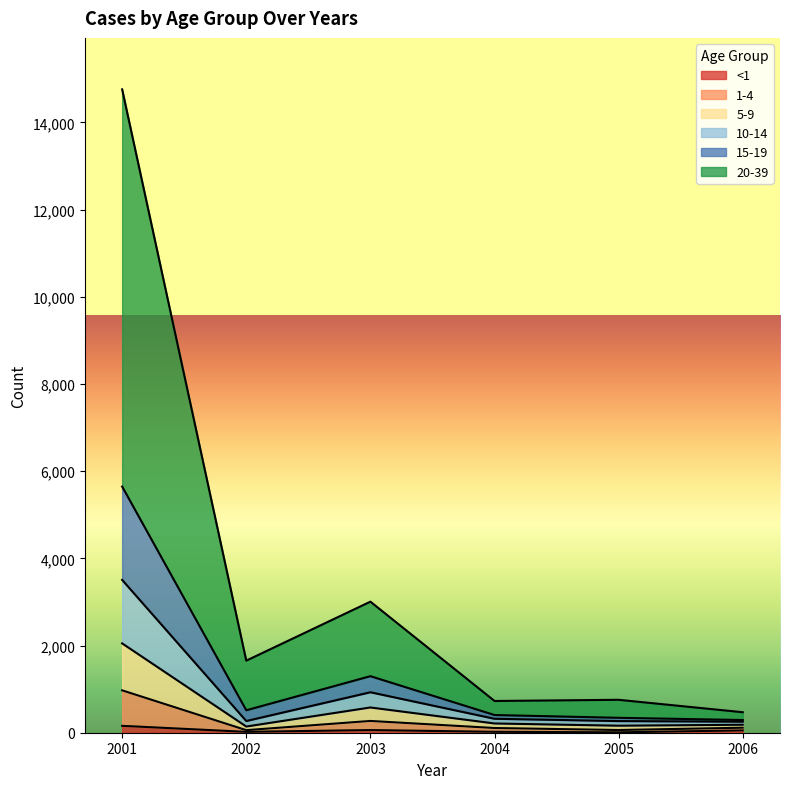

At which category is the sum across all series the highest?

2001